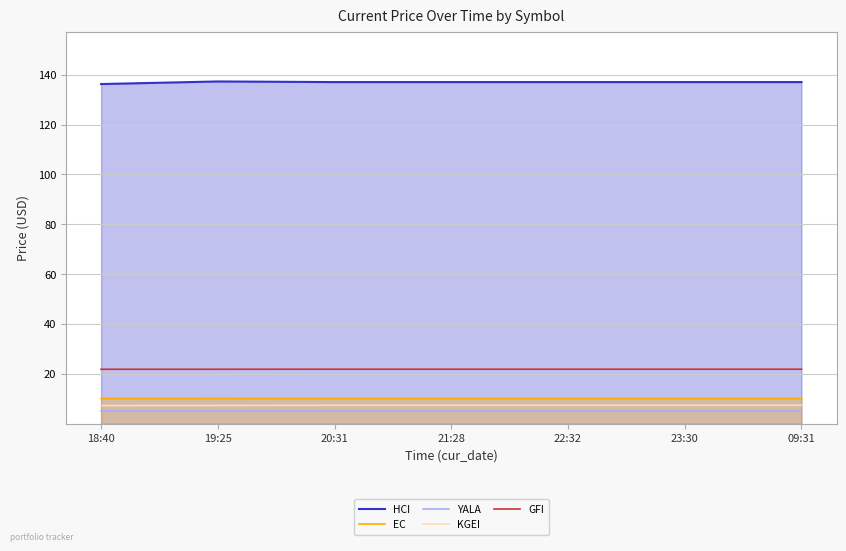

What is the minimum value shown in the chart?

5.1